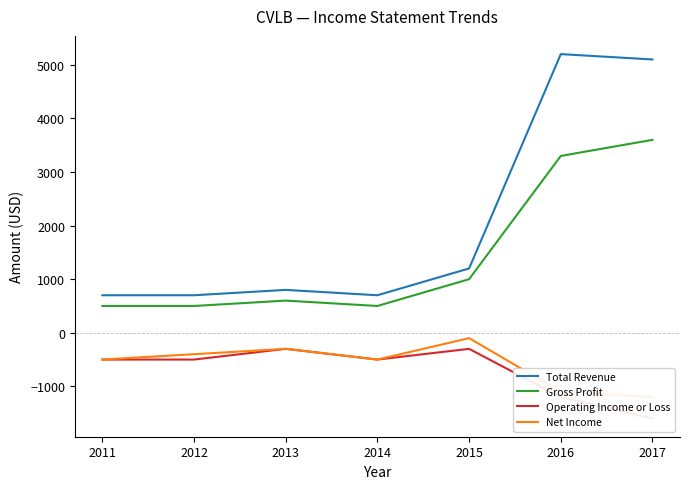

The Operating Income or Loss series shows -897 at 2011. True or false?

False